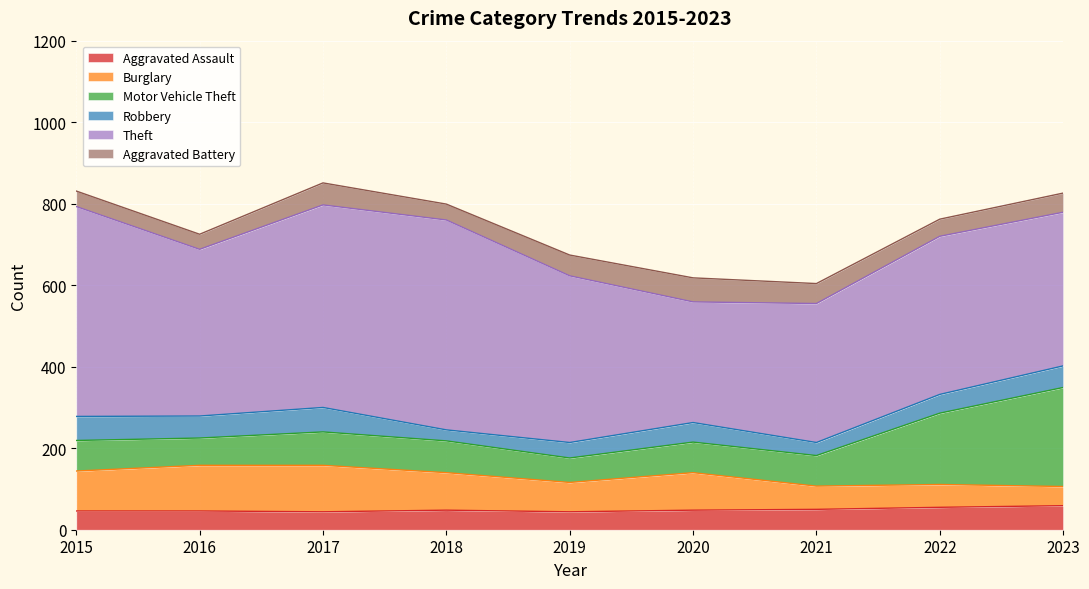

At which label does Burglary reach its peak?

2017